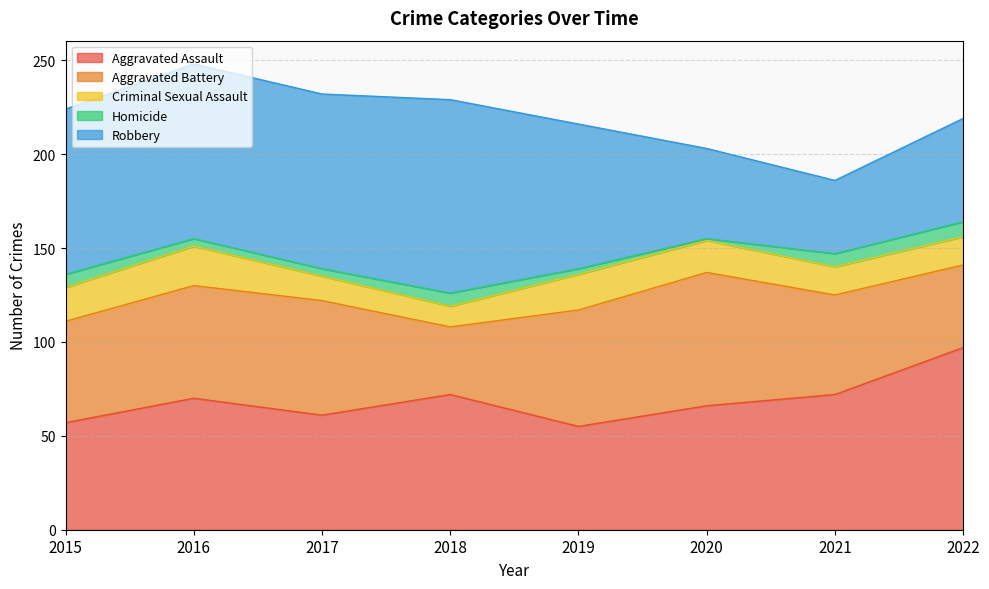

Reading right to left, list all the values displayed in this chart.

Aggravated Assault: 97	72	66	55	72	61	70	57
Aggravated Battery: 44	53	71	62	36	61	60	54
Criminal Sexual Assault: 15	15	17	19	11	13	21	18
Homicide: 8	7	1	3	7	4	4	7
Robbery: 55	39	48	77	103	93	93	88